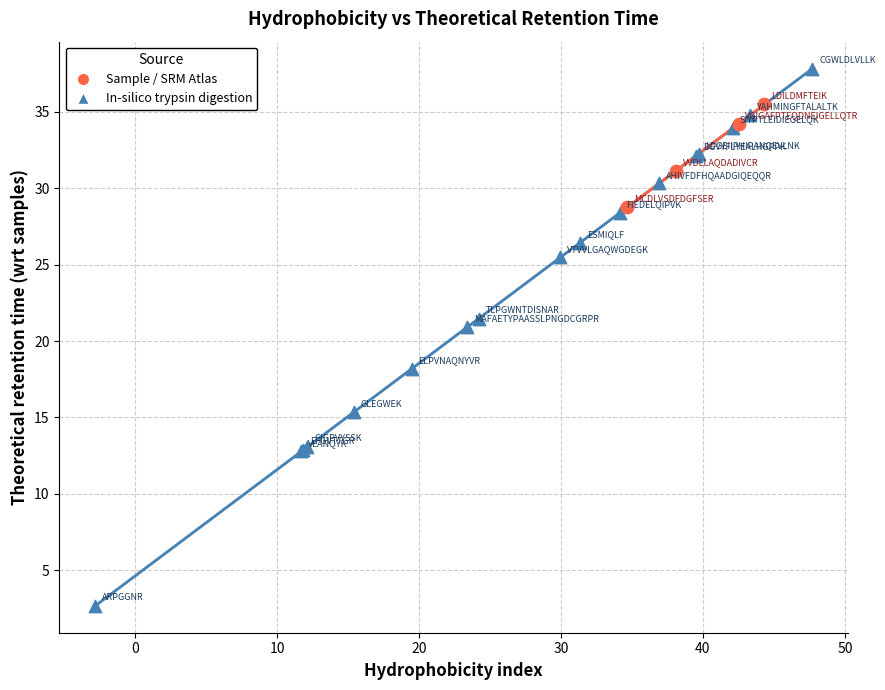

Which series reaches the minimum Y coordinate?

In-silico trypsin digestion